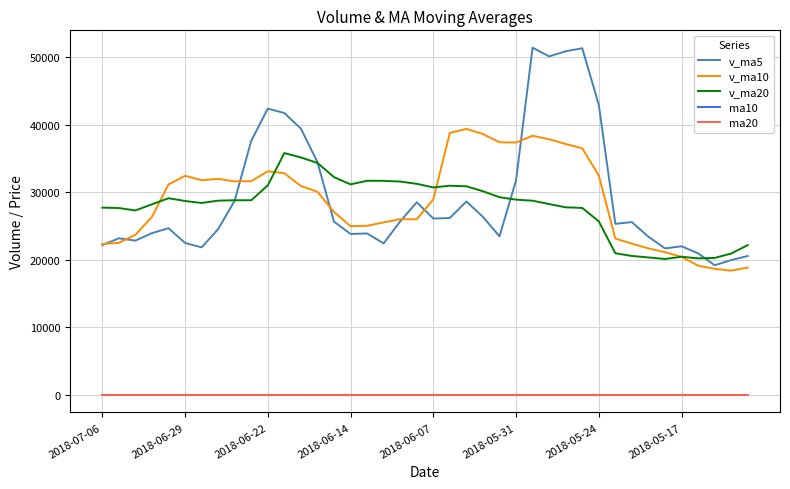

What is the maximum value for v_ma20?

35793.6